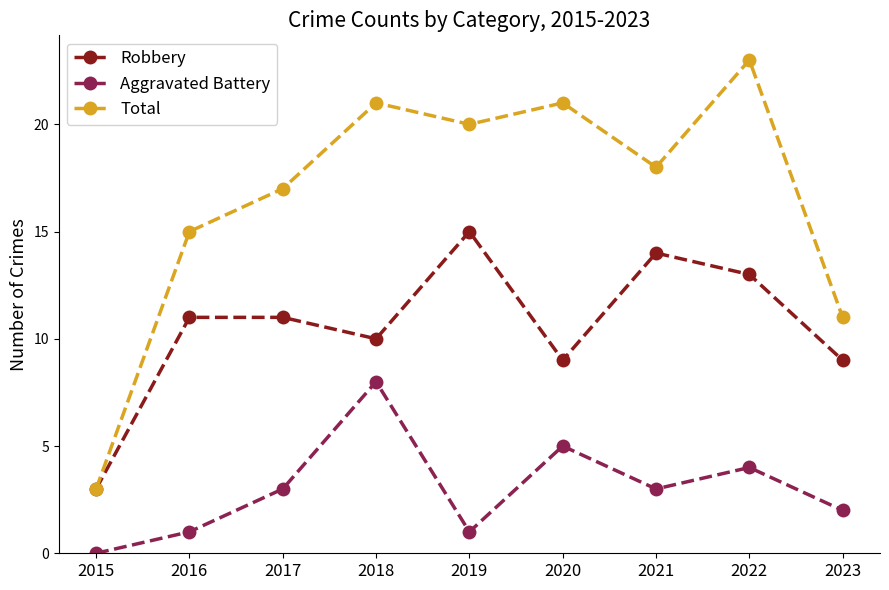

Reading left to right, extract all data points from this chart.

Robbery: 2015=3	2016=11	2017=11	2018=10	2019=15	2020=9	2021=14	2022=13	2023=9
Aggravated Battery: 2015=0	2016=1	2017=3	2018=8	2019=1	2020=5	2021=3	2022=4	2023=2
Total: 2015=3	2016=15	2017=17	2018=21	2019=20	2020=21	2021=18	2022=23	2023=11